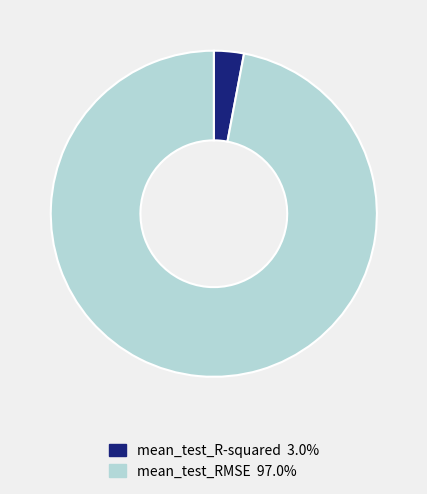

Which category has the smallest portion of the pie?

mean_test_R-squared